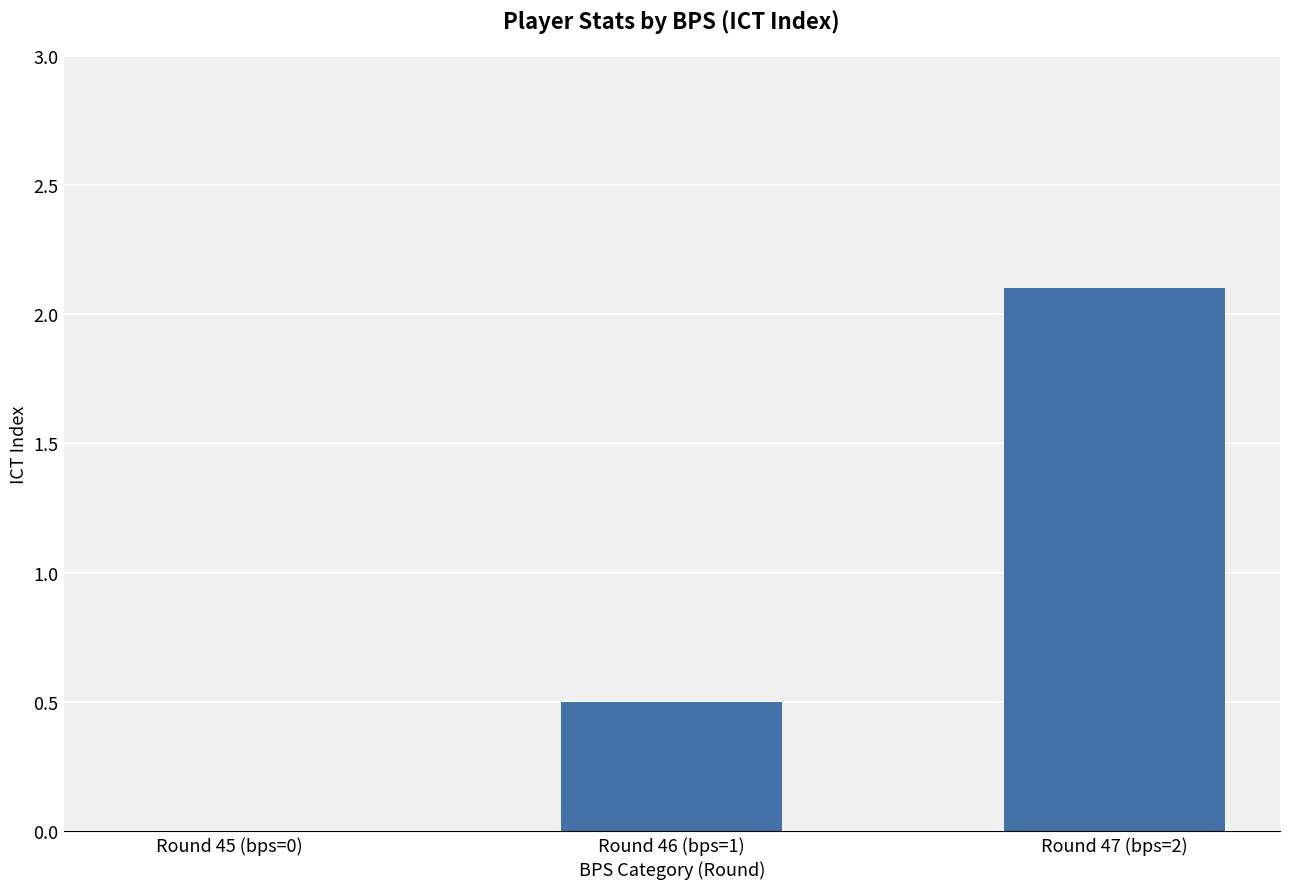

Reading left to right, what are all the values shown in this chart?

Round 45 (bps=0)=0.0	Round 46 (bps=1)=0.5	Round 47 (bps=2)=2.1